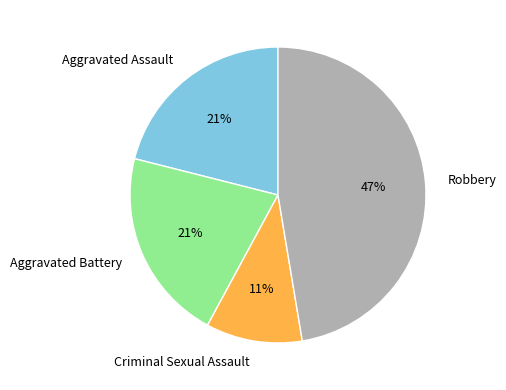

Which slice is the smallest?

Criminal Sexual Assault